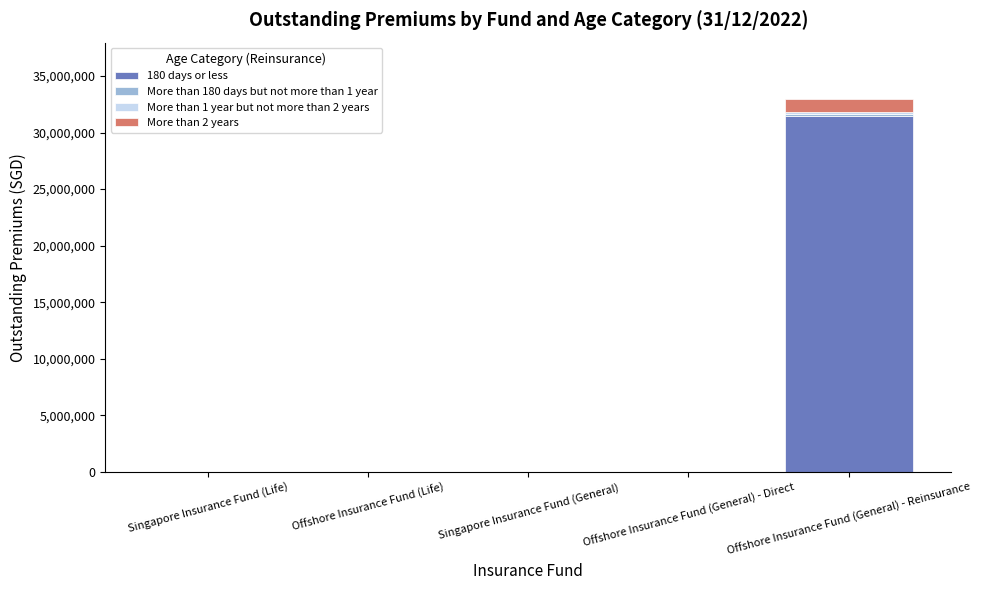

How many series are shown in this chart?

4